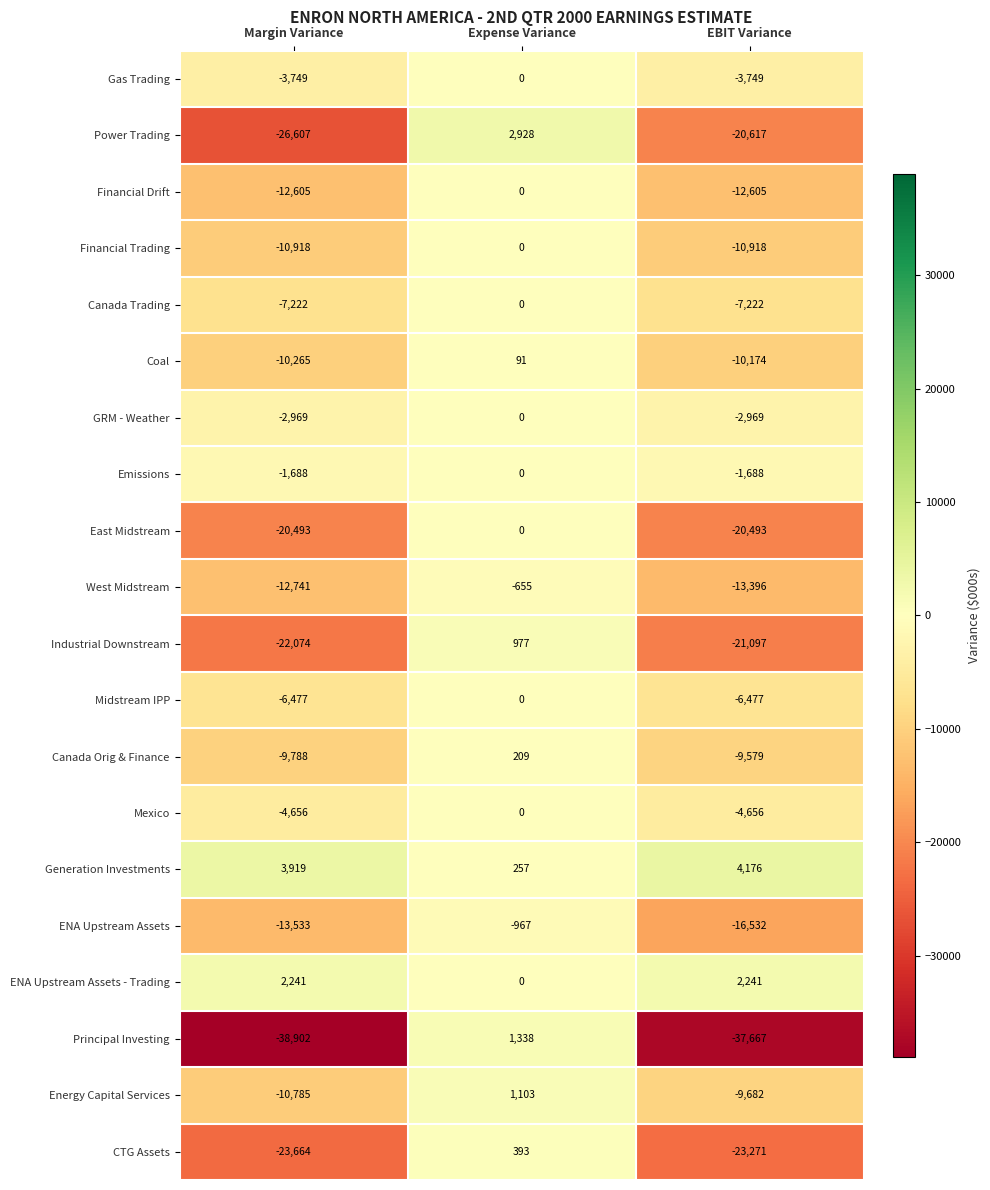

Where is Coal nearest to the value -5087?

EBIT Variance